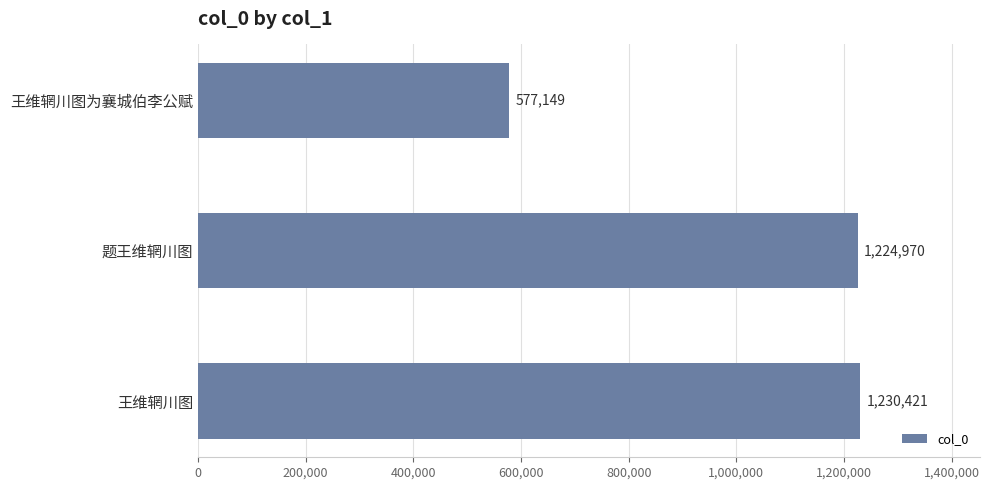

What is the difference between the maximum and minimum values?

653272